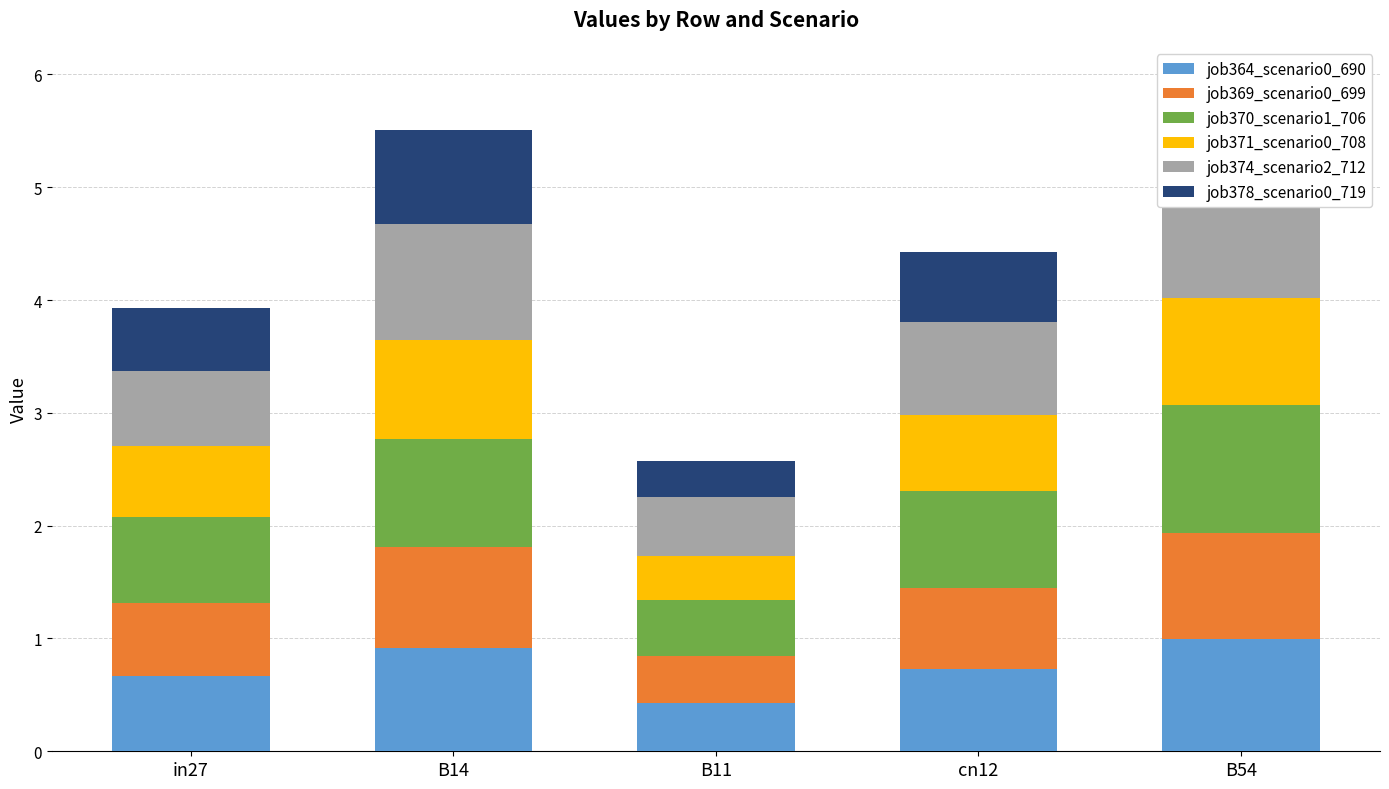

At which label is job369_scenario0_699 closest to 0?

B11